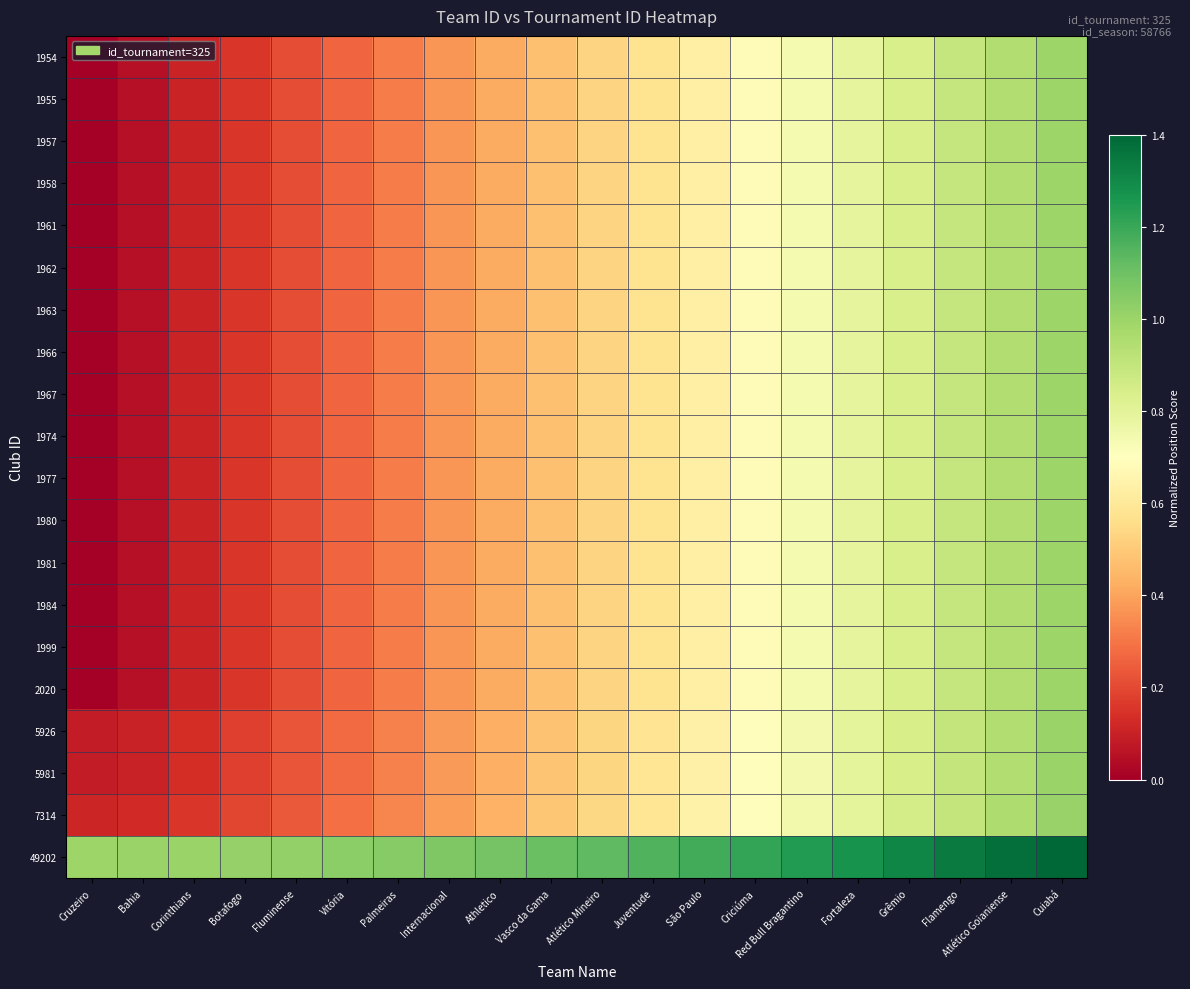

At which category is the sum across all series the highest?

Cuiabá